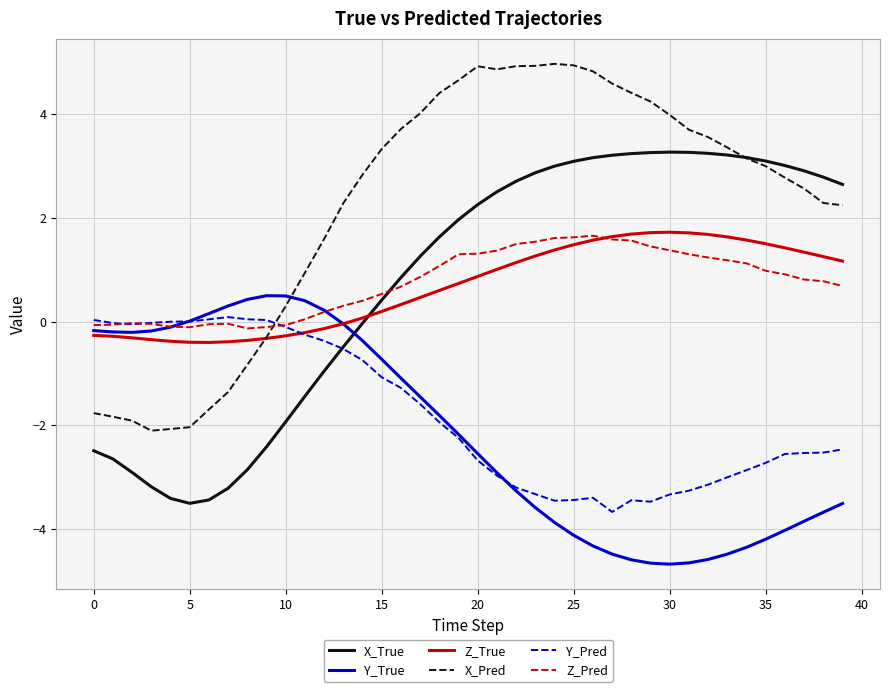

How many intersections are there between Z_True and X_True?

1